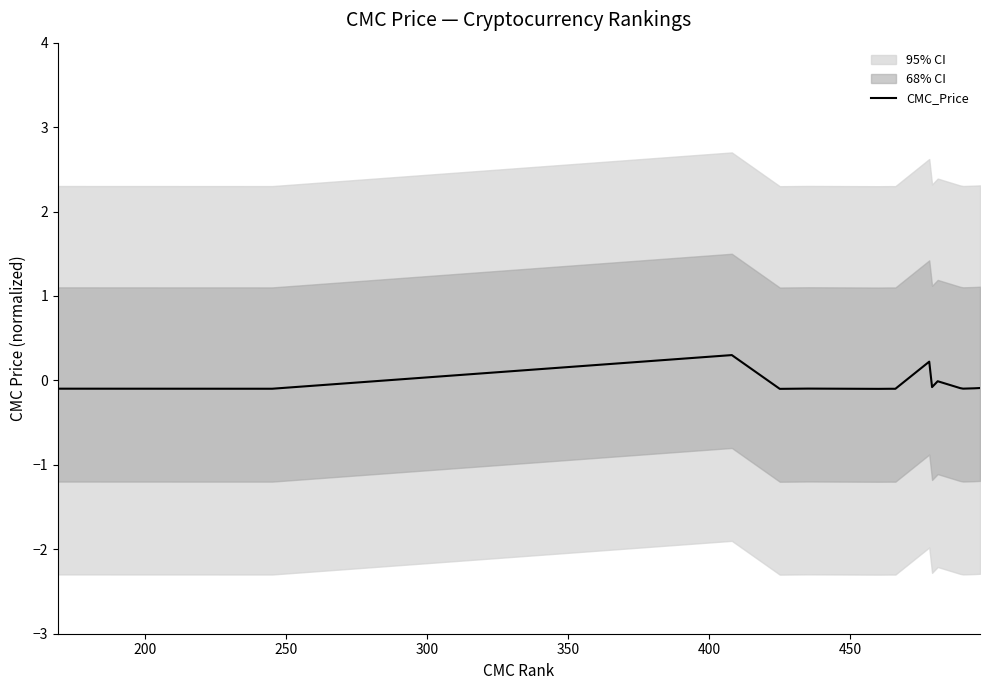

True or false: the data has more than 1 interior local peaks.

True